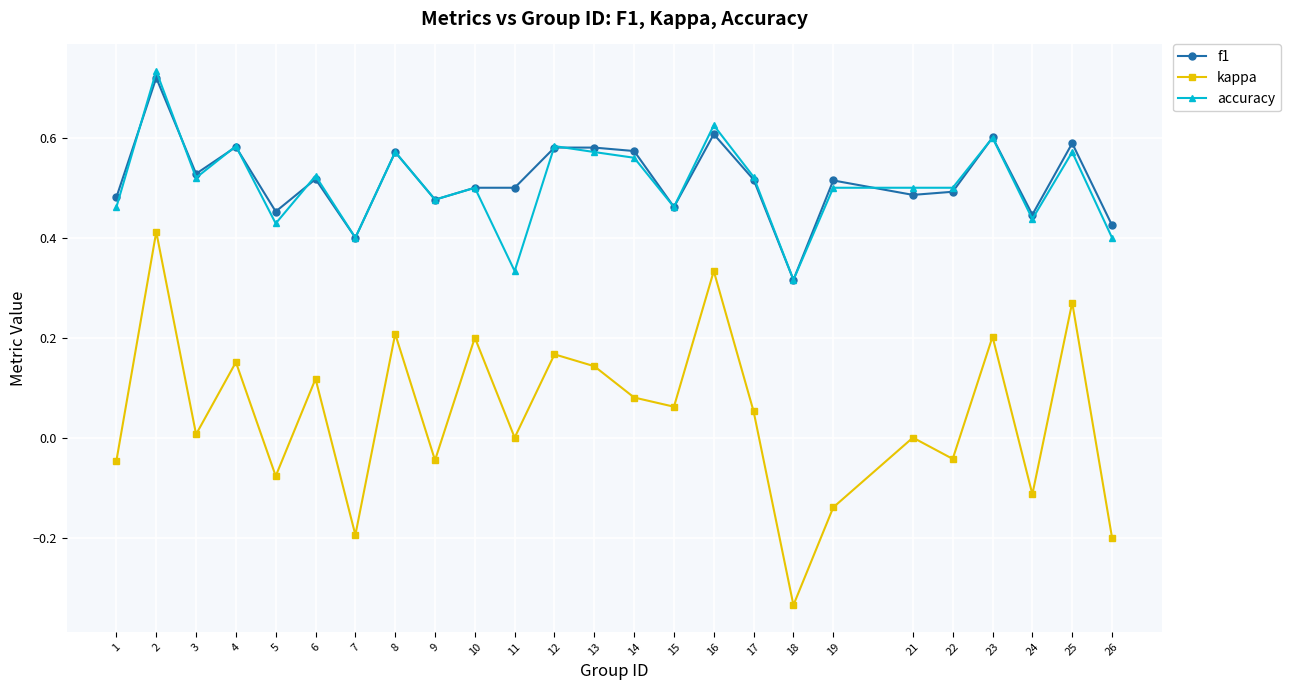

True or false: accuracy has a value of 0.4 at 5.

True